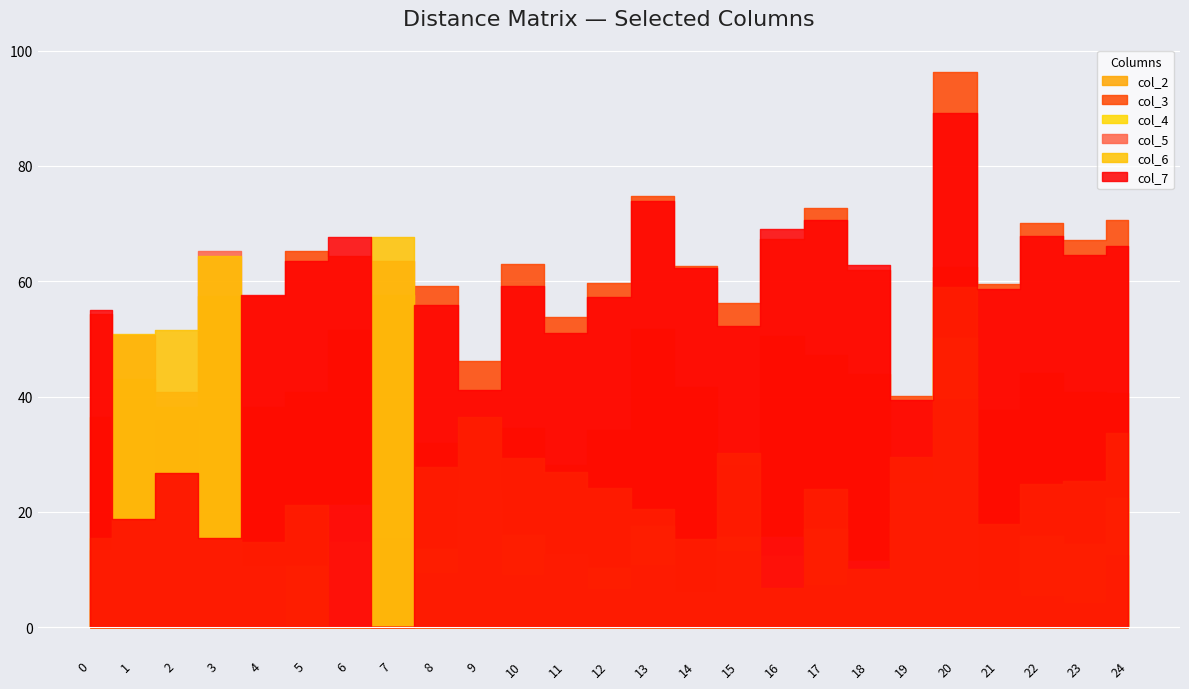

What is the value of the col_7 point at the 25th from the left?

66.0